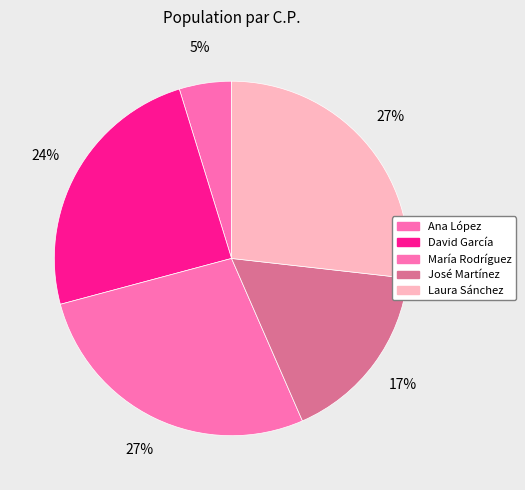

To the nearest percent, what is the average slice percentage?

20%